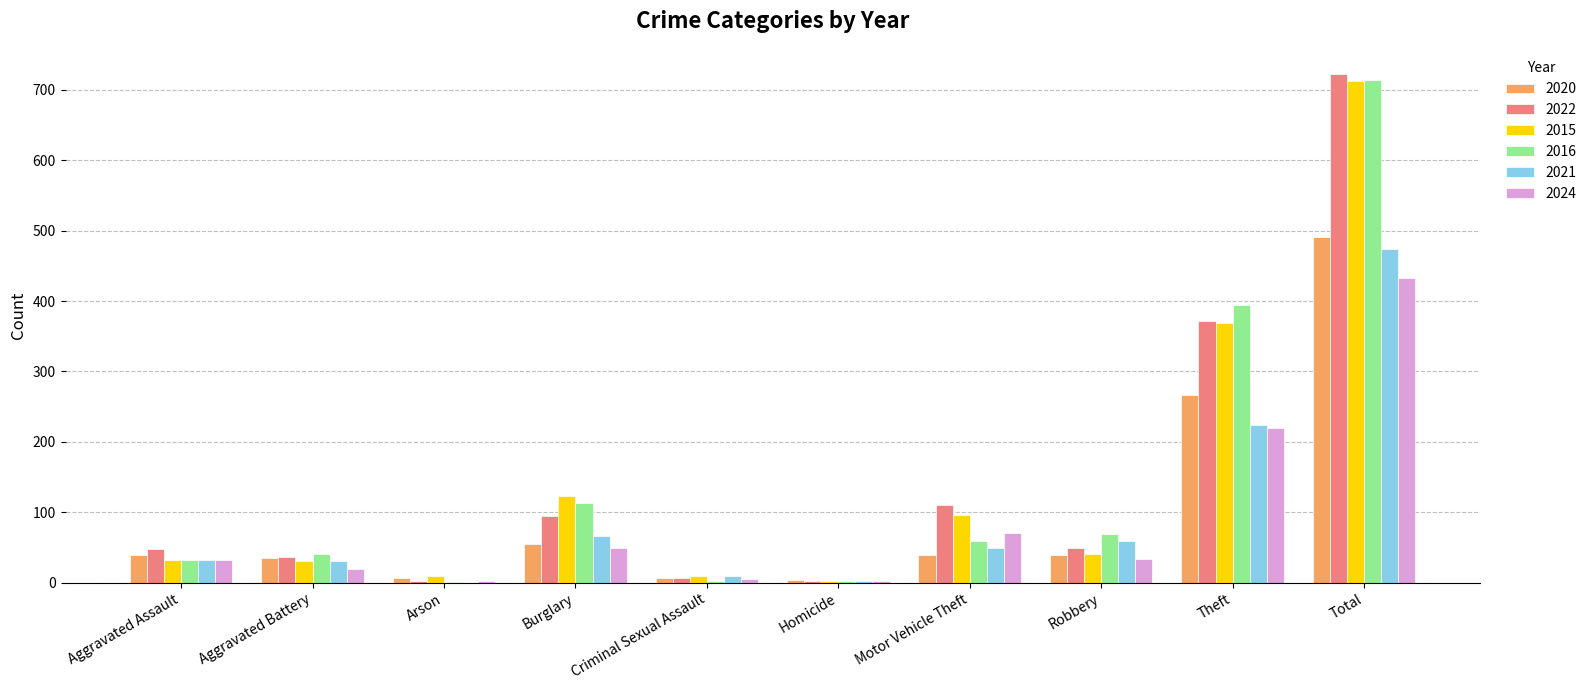

What is the maximum value for 2015?

713